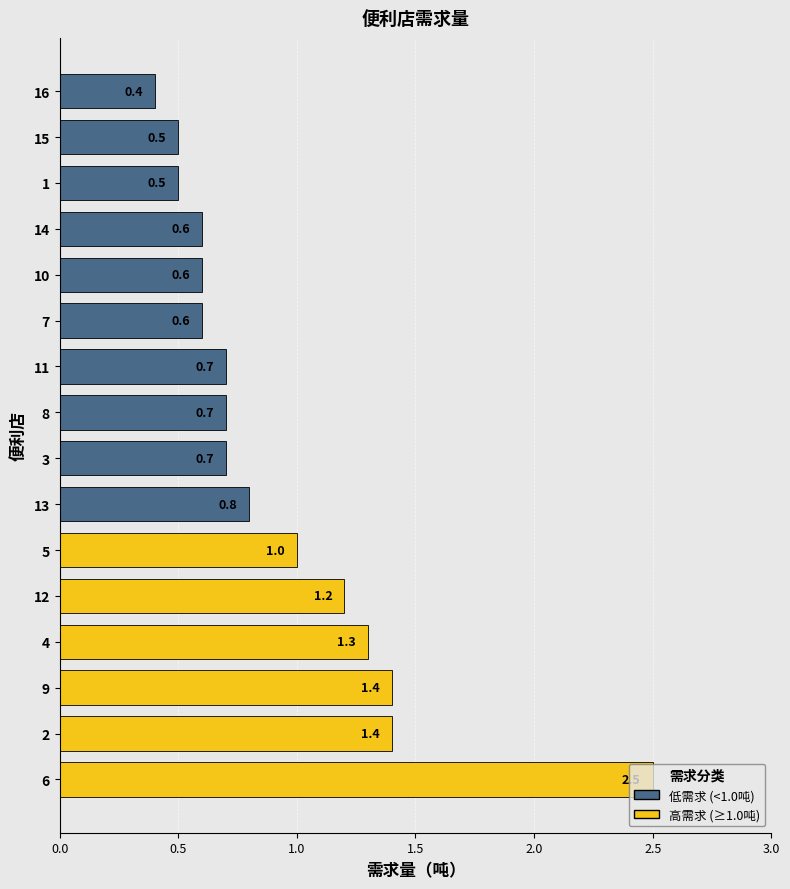

What is the difference between the second highest and second lowest values?

0.9